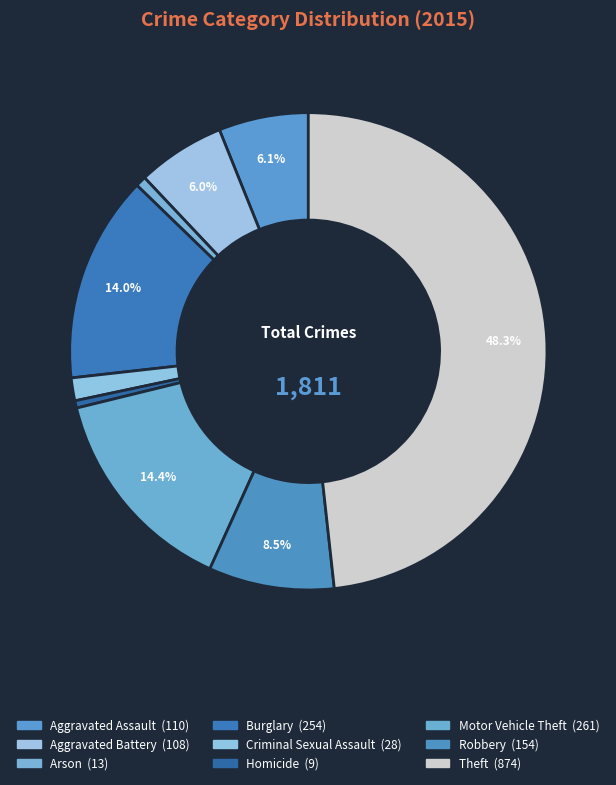

To the nearest percent, what is the difference between the largest and smallest slice percentages?

48%